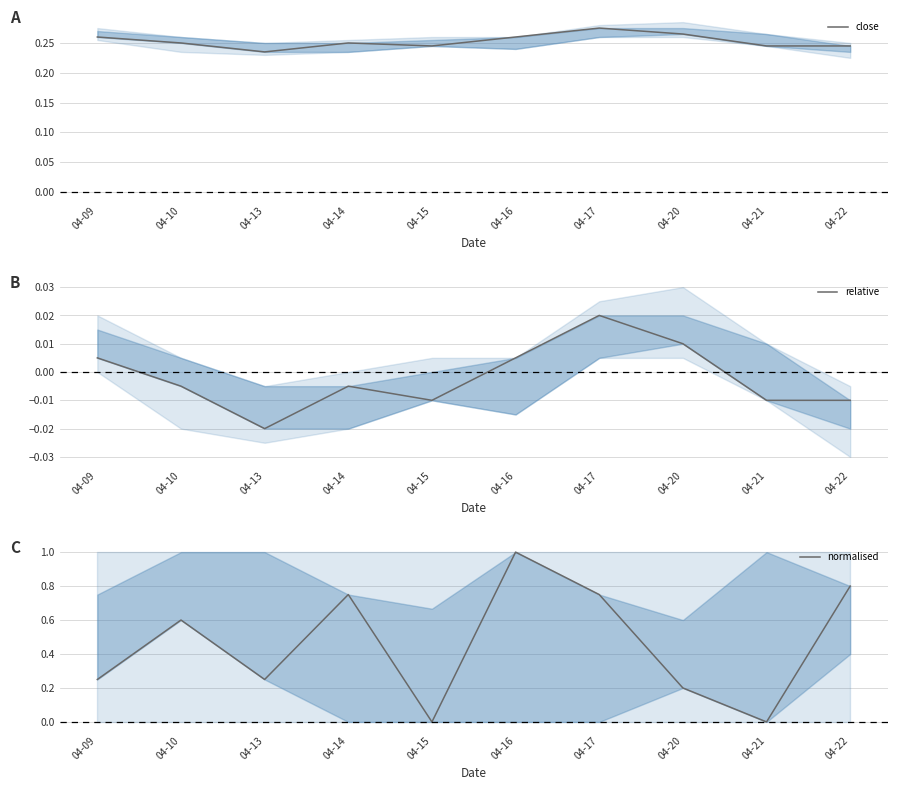

What is the total value across all series at 04-17?

1.0